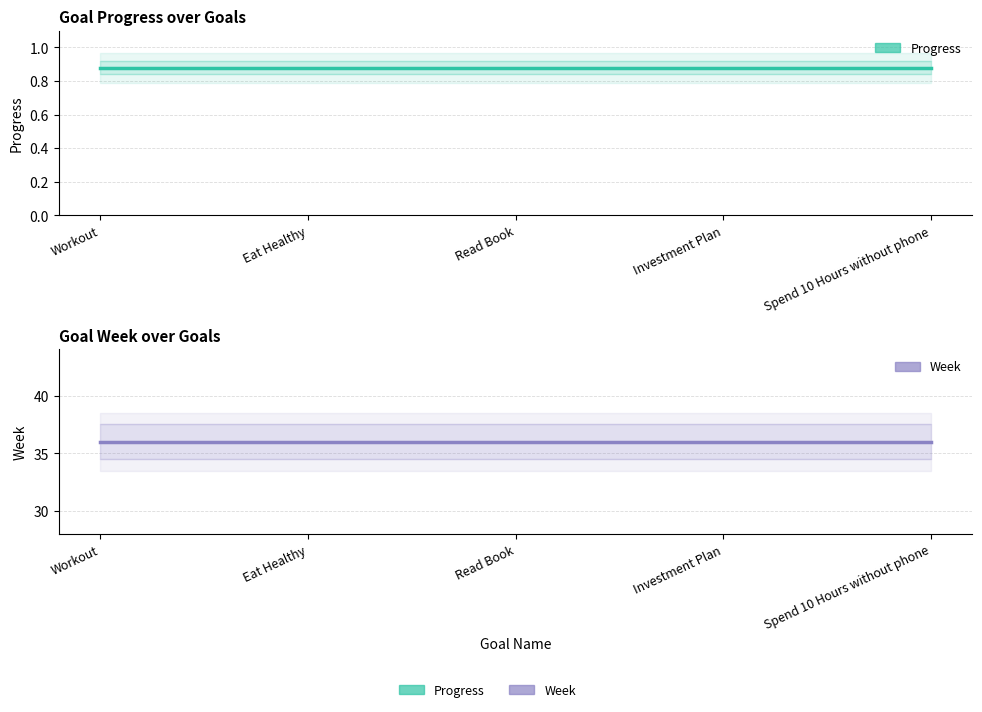

Between Spend 10 Hours without phone and Investment Plan, which is larger?

Spend 10 Hours without phone